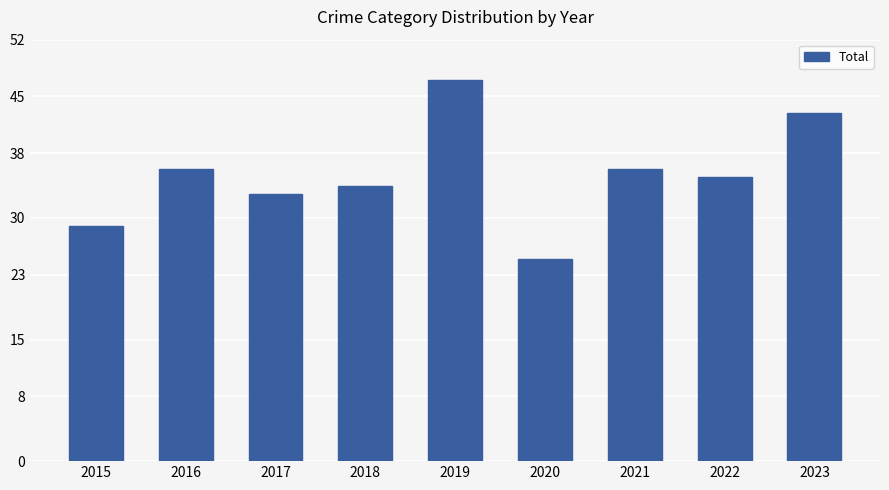

Reading left to right, what are all the values shown in this chart?

2015=29	2016=36	2017=33	2018=34	2019=47	2020=25	2021=36	2022=35	2023=43